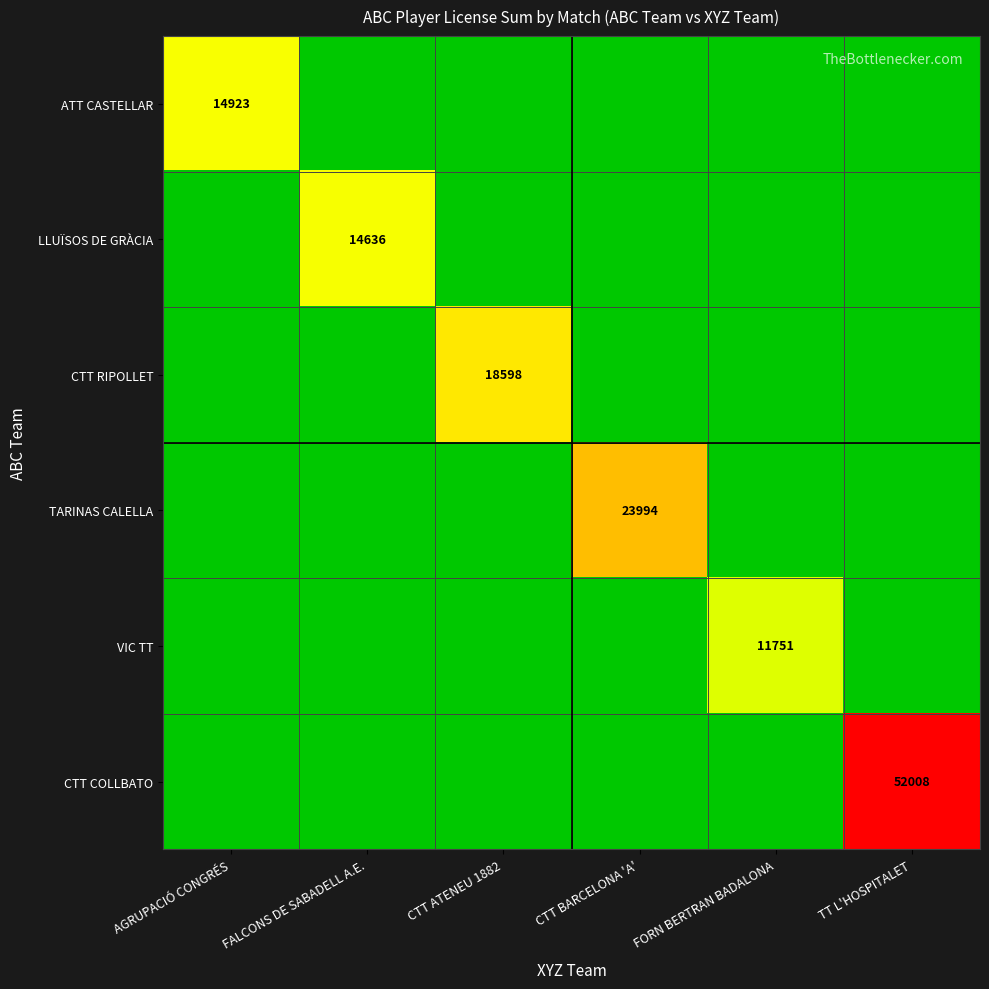

True or false: CTT RIPOLLET has a value of 0 at FORN BERTRAN BADALONA.

True